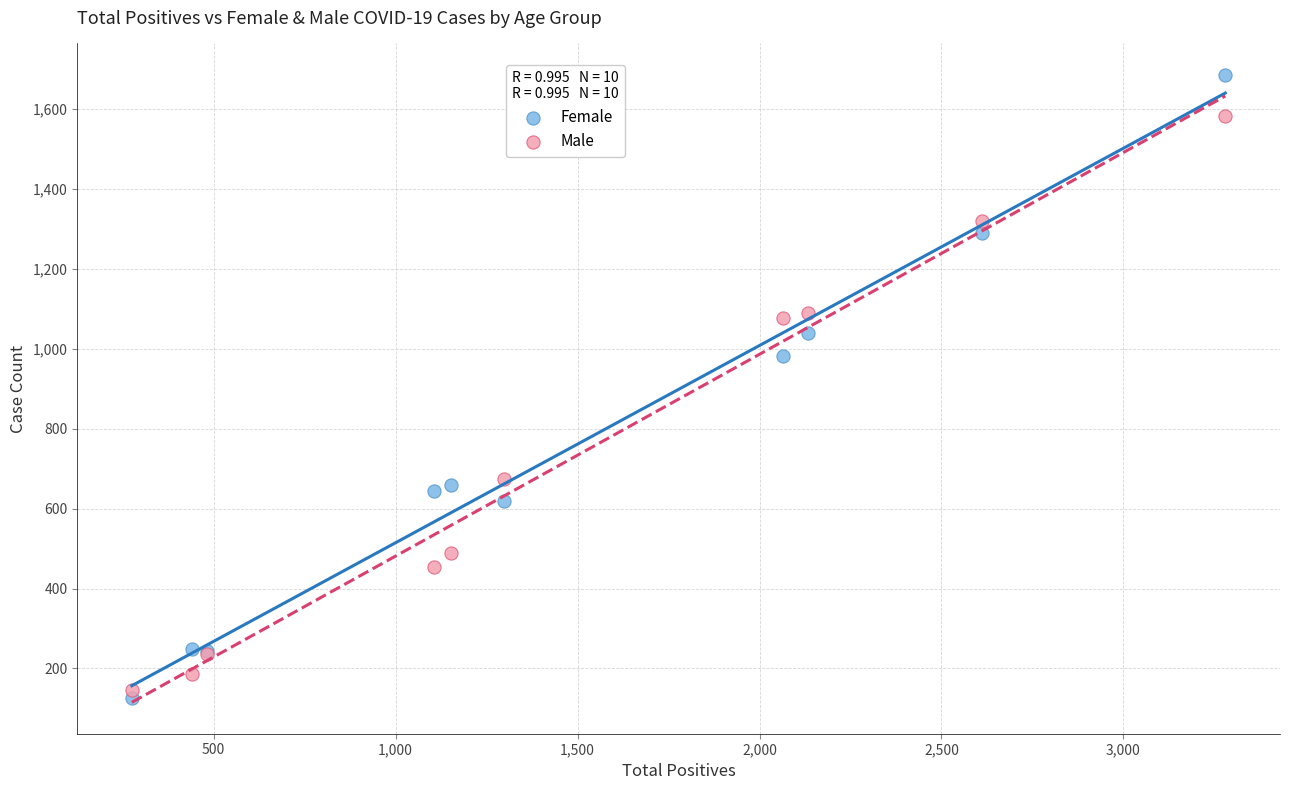

What is the X range (max minus min) for the scatter plot?

3005